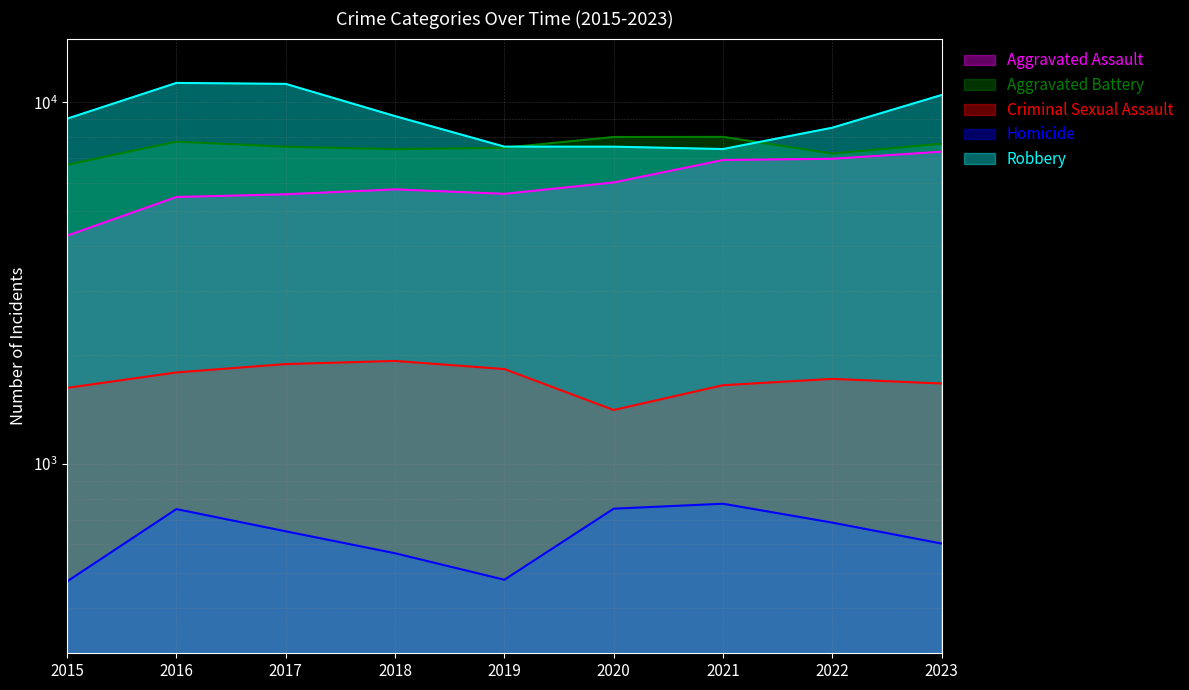

What is the highest value of the Aggravated Assault series?

7303